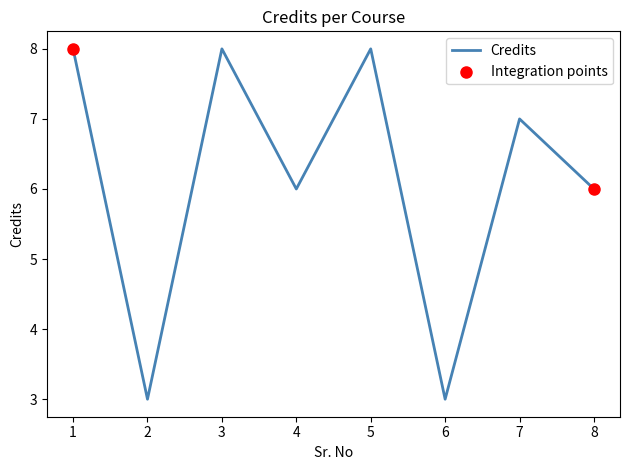

Approximately how many times larger is the value at 8 compared to 4?

1.0